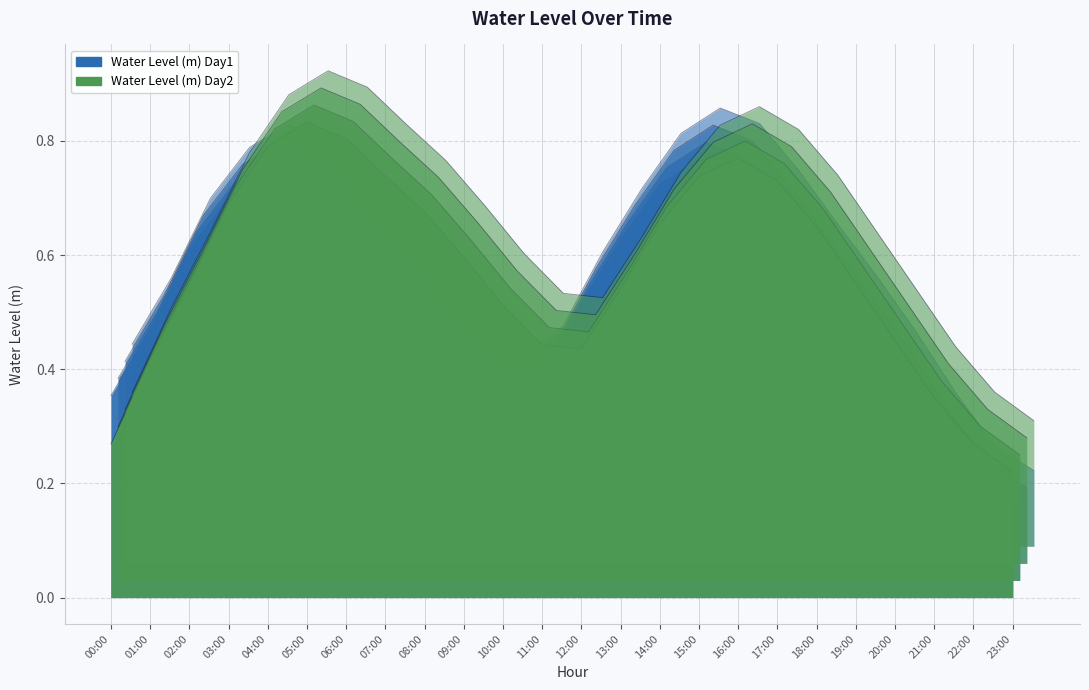

Between 22:00 and 23:00, which series saw the biggest shift?

Water Level (m) Day2